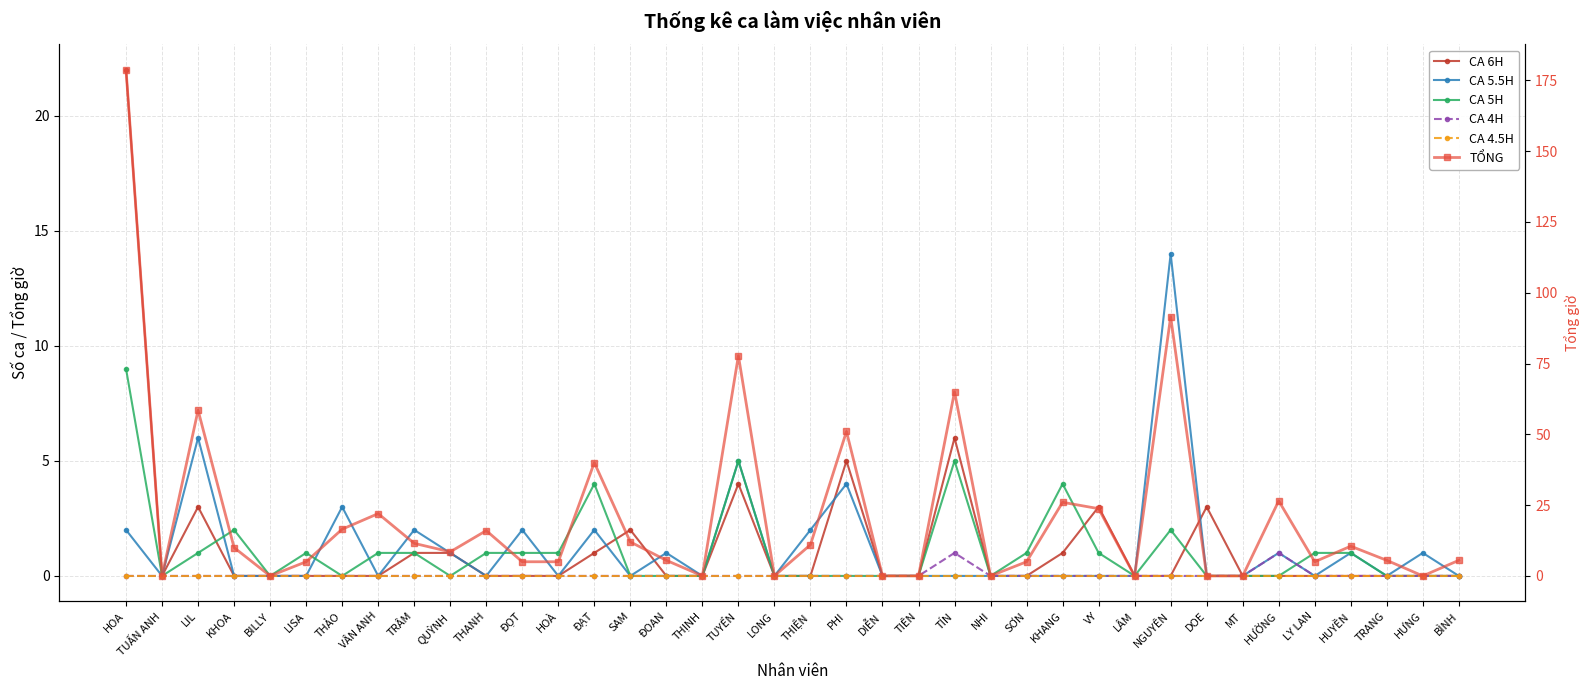

List the labels in order of CA 6H value, largest first.

HOA, TÍN, PHI, TUYỂN, LIL, VY, DOE, SAM, TRÂM, QUỲNH, ĐẠT, KHANG, TUẤN ANH, KHOA, BILLY, LISA, THẢO, VÂN ANH, THANH, ĐỌT, HOÀ, ĐOAN, THỊNH, LONG, THIỆN, DIỄN, TIÊN, NHI, SƠN, LÂM, NGUYÊN, MT, HƯỜNG, LY LAN, HUYỀN, TRANG, HƯNG, BÌNH